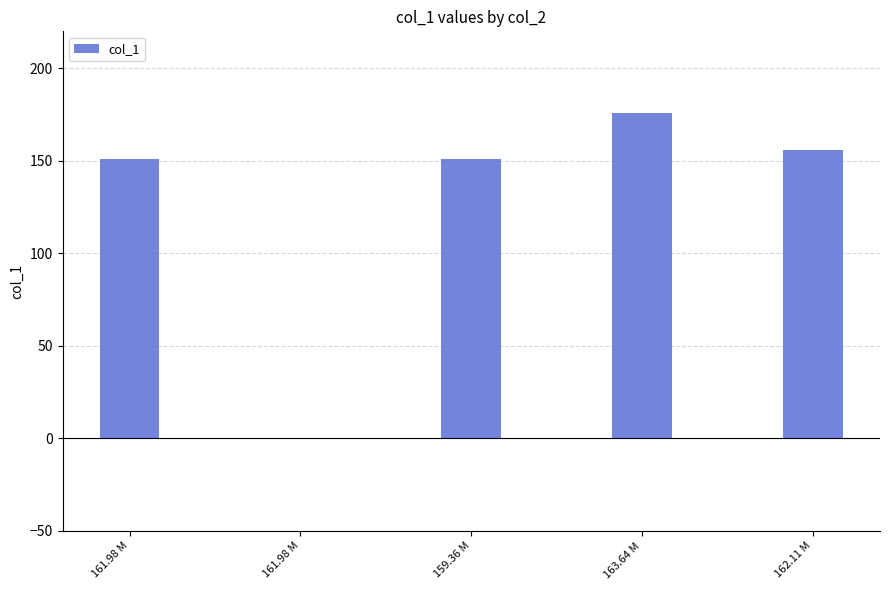

What value does the data have at 161.98 M?

151.0